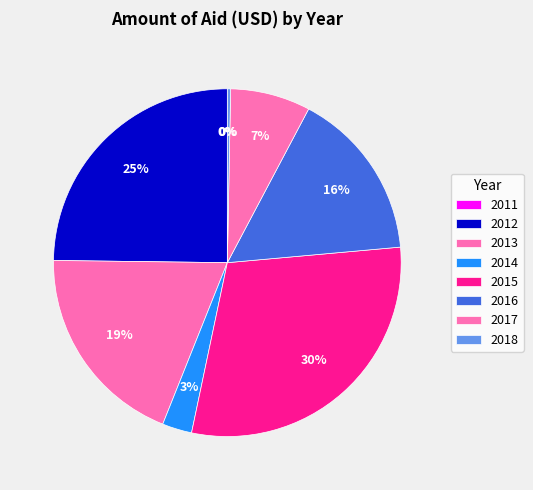

Does 2018 account for over 50% of the chart?

No